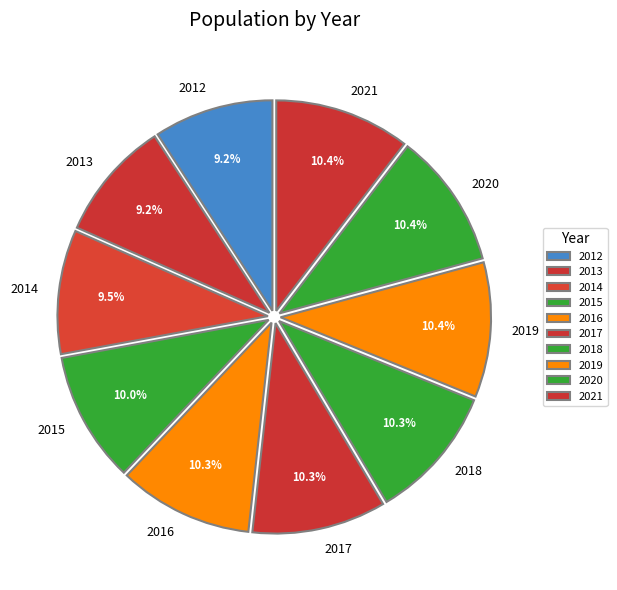

To the nearest percent, what percentage of the pie is 2015?

10%